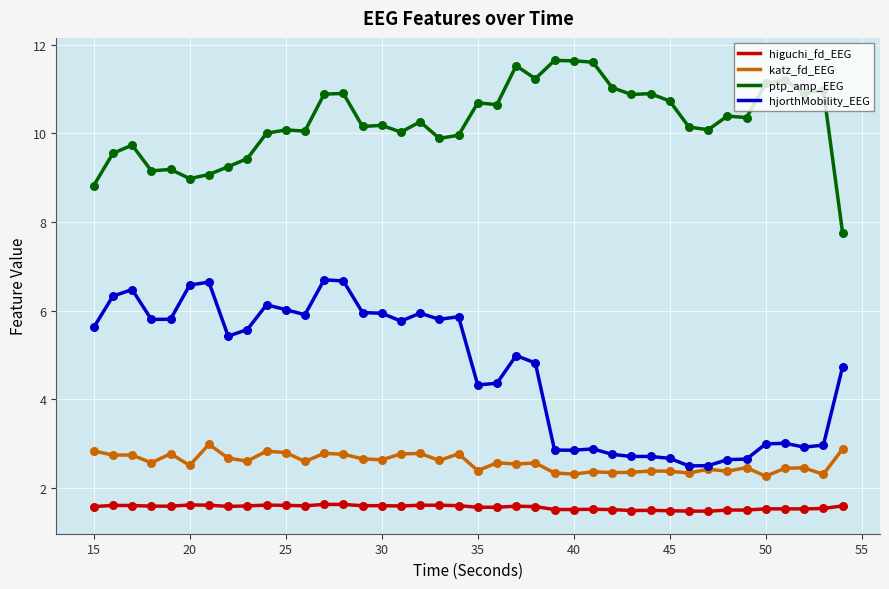

True or false: higuchi_fd_EEG and ptp_amp_EEG cross at least once.

False